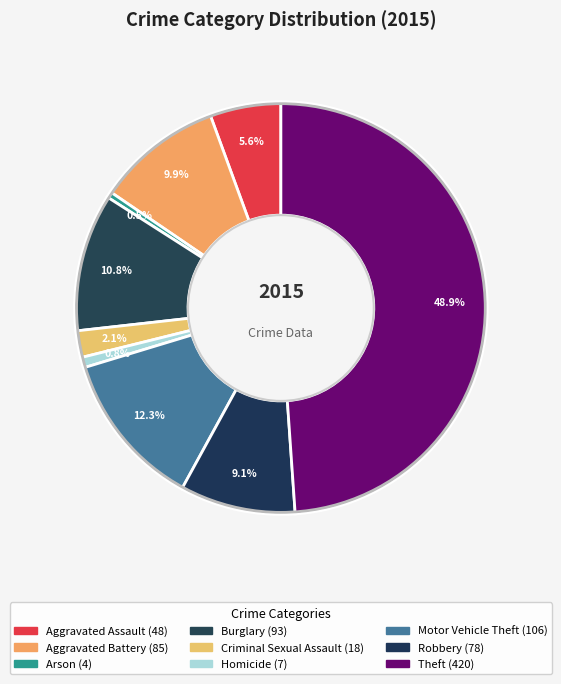

Which category has the smallest portion of the pie?

Arson